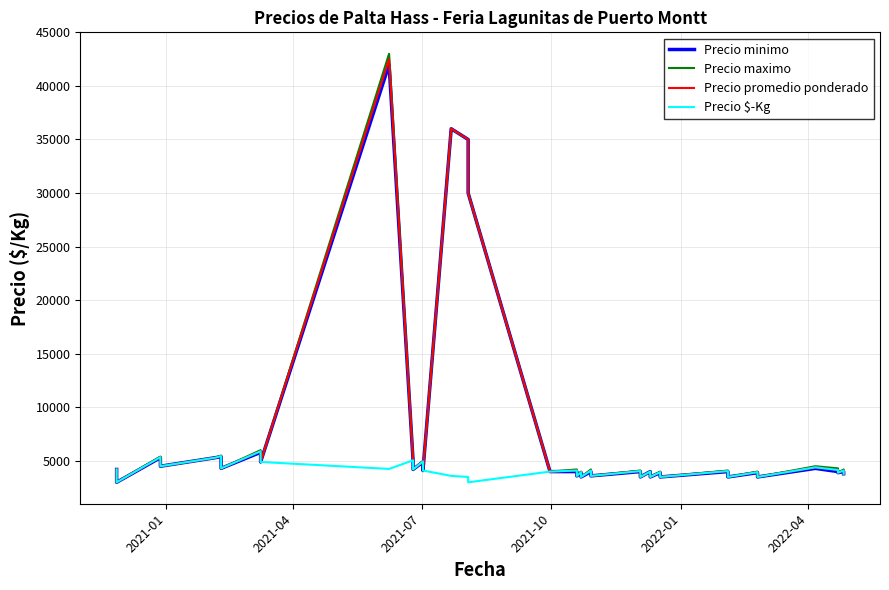

True or false: Precio promedio ponderado and Precio minimo cross at least once.

False